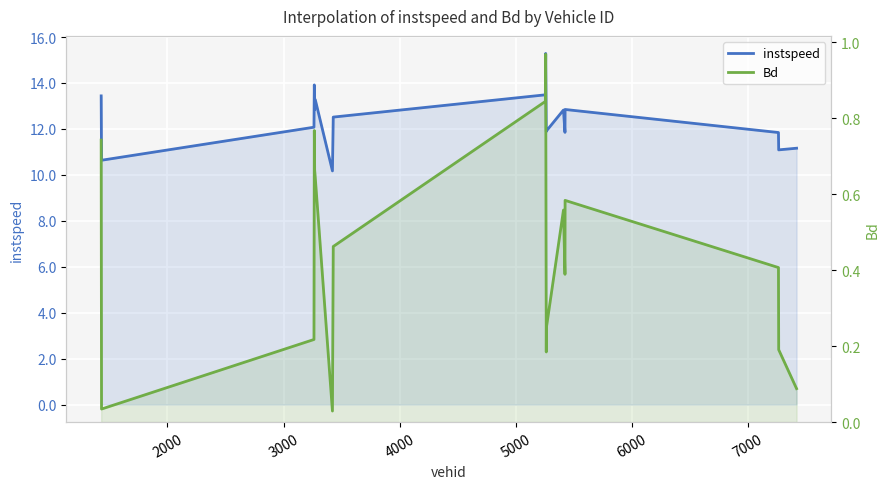

True or false: instspeed has more than 1 points higher than both neighbors.

True